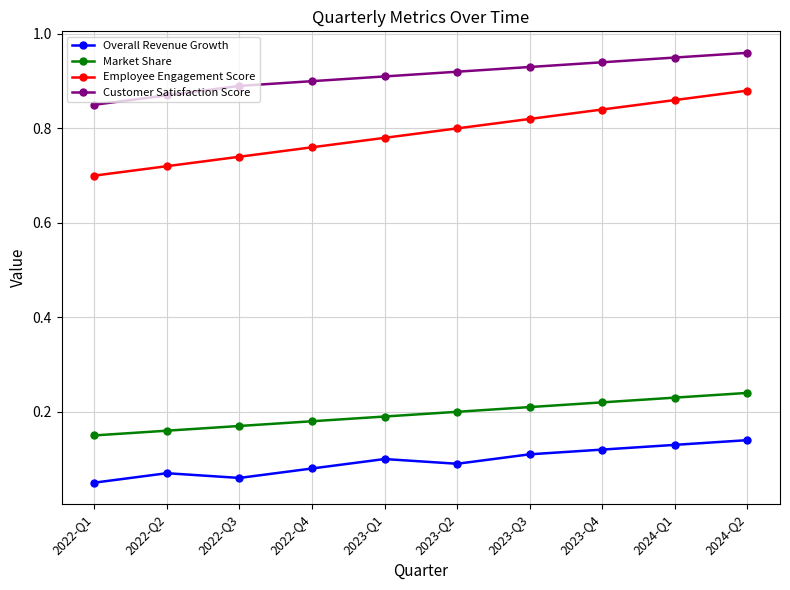

Is the value of Overall Revenue Growth at 2023-Q3 greater than the value of Customer Satisfaction Score at 2022-Q3?

No